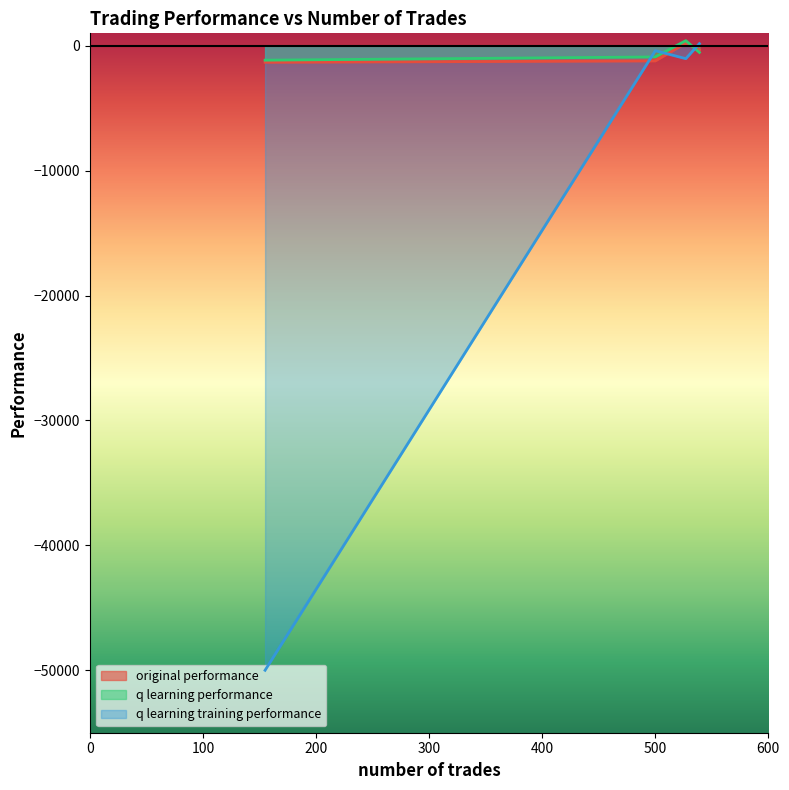

What is the spread (max minus min) of values at 539?

701.7